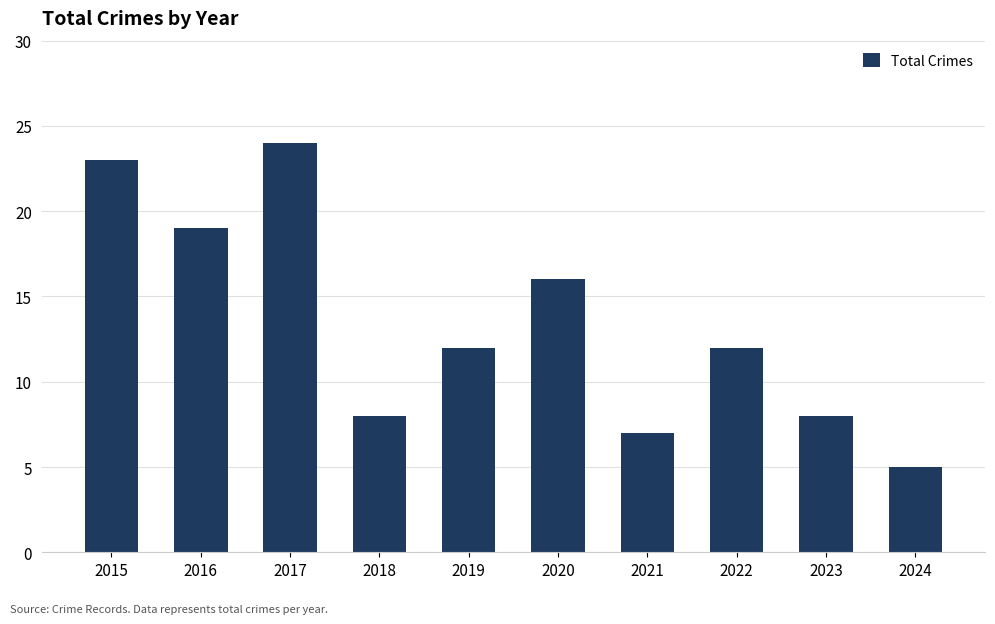

How many data points does each series have?

10